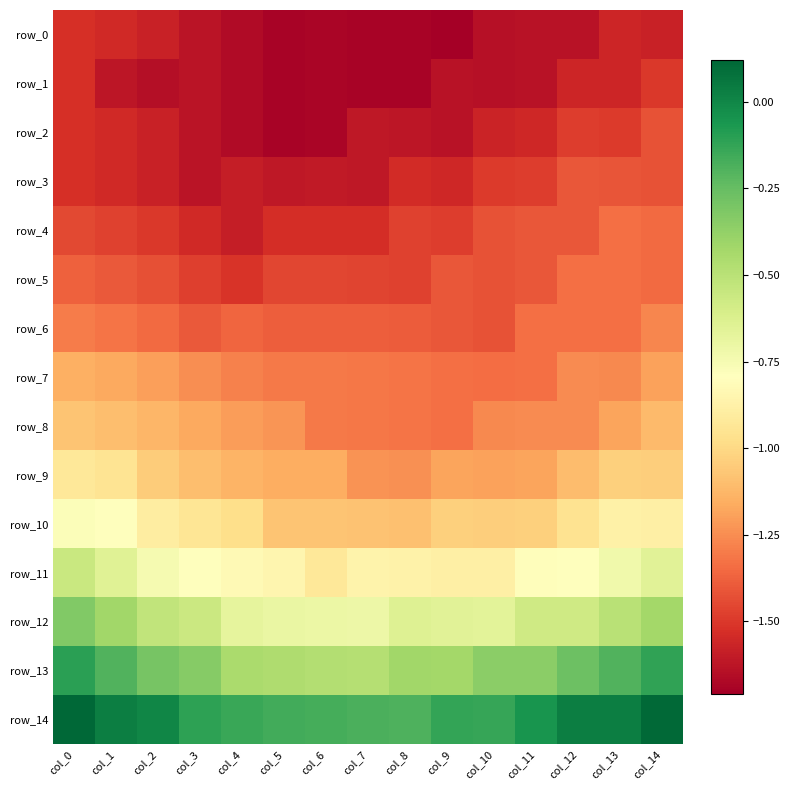

Reading left to right, extract all data points from this chart.

row_0: -1.5	-1.5	-1.6	-1.6	-1.7	-1.7	-1.7	-1.7	-1.7	-1.7	-1.6	-1.6	-1.6	-1.6	-1.6
row_1: -1.5	-1.6	-1.7	-1.6	-1.7	-1.7	-1.7	-1.7	-1.7	-1.6	-1.6	-1.6	-1.6	-1.6	-1.5
row_2: -1.5	-1.5	-1.6	-1.6	-1.7	-1.7	-1.7	-1.6	-1.6	-1.6	-1.6	-1.6	-1.5	-1.5	-1.4
row_3: -1.5	-1.5	-1.6	-1.6	-1.6	-1.6	-1.6	-1.6	-1.5	-1.6	-1.5	-1.5	-1.4	-1.4	-1.4
row_4: -1.5	-1.5	-1.5	-1.6	-1.6	-1.5	-1.5	-1.5	-1.5	-1.5	-1.4	-1.4	-1.4	-1.3	-1.3
row_5: -1.4	-1.4	-1.4	-1.5	-1.5	-1.5	-1.5	-1.5	-1.5	-1.4	-1.4	-1.4	-1.3	-1.3	-1.3
row_6: -1.3	-1.3	-1.4	-1.4	-1.4	-1.4	-1.4	-1.4	-1.4	-1.4	-1.4	-1.3	-1.3	-1.3	-1.3
row_7: -1.2	-1.2	-1.2	-1.2	-1.3	-1.3	-1.3	-1.3	-1.3	-1.3	-1.3	-1.3	-1.3	-1.3	-1.2
row_8: -1.1	-1.1	-1.1	-1.2	-1.2	-1.2	-1.3	-1.3	-1.3	-1.3	-1.3	-1.3	-1.3	-1.2	-1.1
row_9: -0.9	-0.9	-1.1	-1.1	-1.1	-1.2	-1.2	-1.2	-1.2	-1.2	-1.2	-1.2	-1.1	-1.0	-1.0
row_10: -0.8	-0.8	-0.9	-0.9	-1.0	-1.1	-1.1	-1.1	-1.1	-1.0	-1.0	-1.0	-1.0	-0.9	-0.9
row_11: -0.6	-0.6	-0.7	-0.8	-0.8	-0.8	-0.9	-0.9	-0.9	-0.9	-0.9	-0.8	-0.8	-0.7	-0.7
row_12: -0.3	-0.4	-0.5	-0.6	-0.7	-0.7	-0.7	-0.7	-0.6	-0.7	-0.7	-0.6	-0.6	-0.5	-0.4
row_13: -0.1	-0.2	-0.3	-0.3	-0.4	-0.5	-0.5	-0.5	-0.4	-0.4	-0.4	-0.4	-0.3	-0.2	-0.1
row_14: 0.1	0.0	0.0	-0.1	-0.1	-0.2	-0.2	-0.2	-0.2	-0.1	-0.1	-0.1	0.0	0.0	0.1